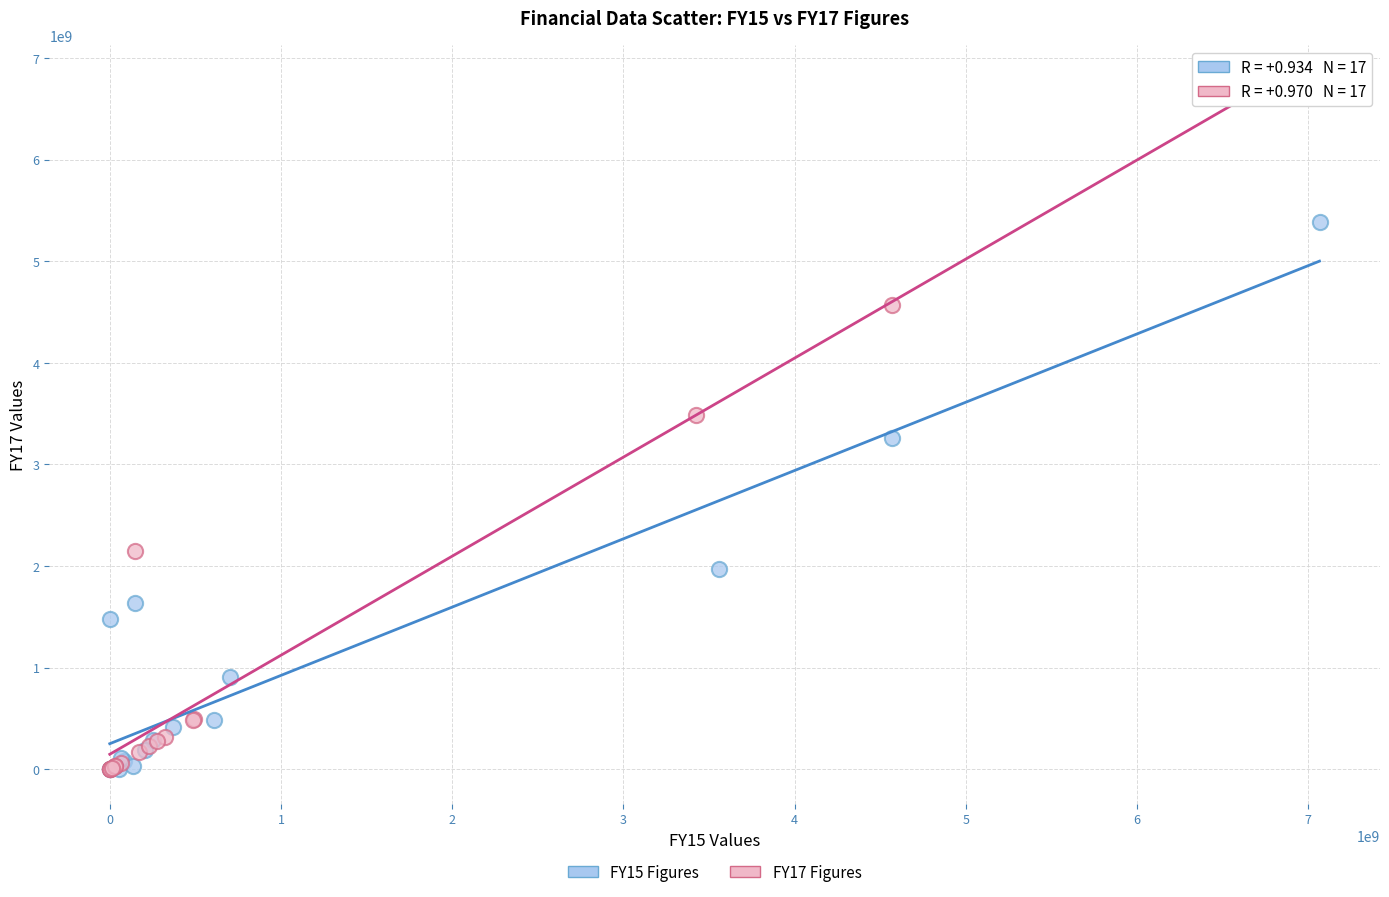

Which series has the widest spread of Y values?

FY17 Figures